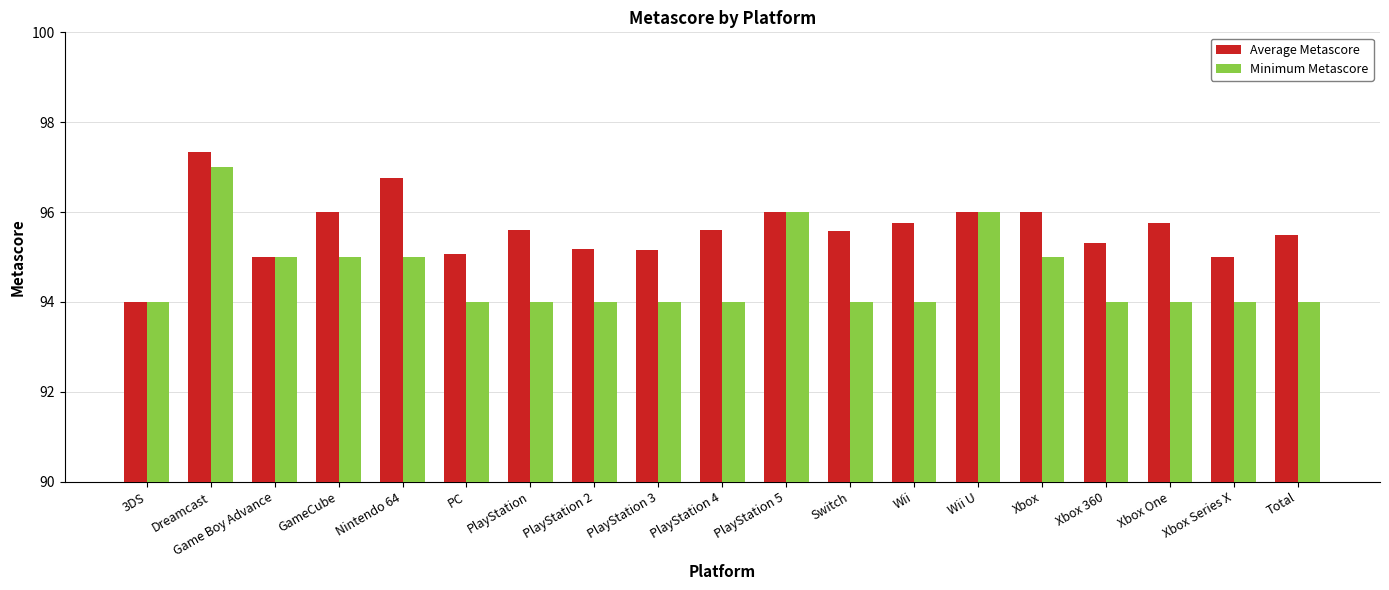

What is the value of the Minimum Metascore bar at the 1st from the left?

94.0